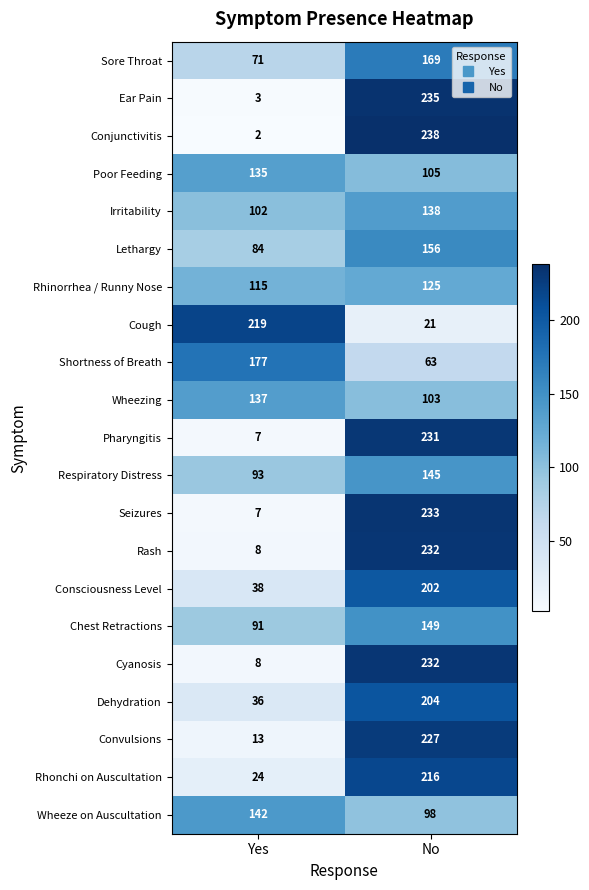

What is the sum of all Convulsions values?

240